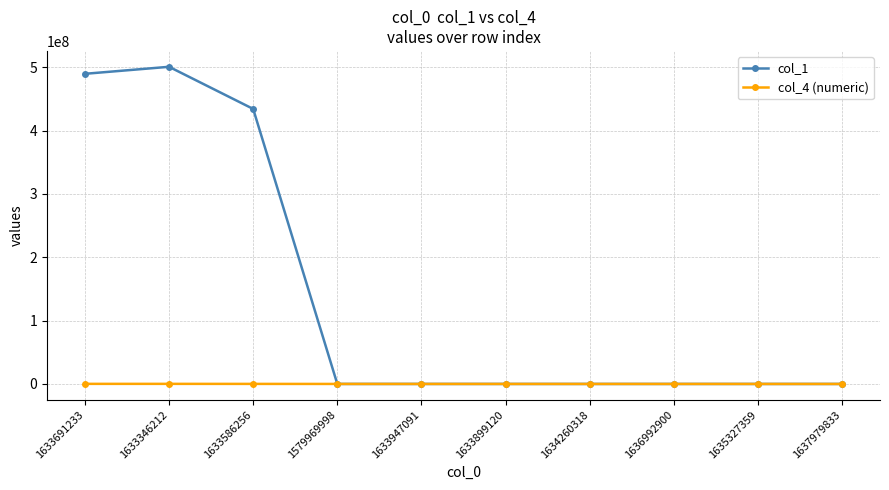

What is the maximum value for col_4 (numeric)?

155000